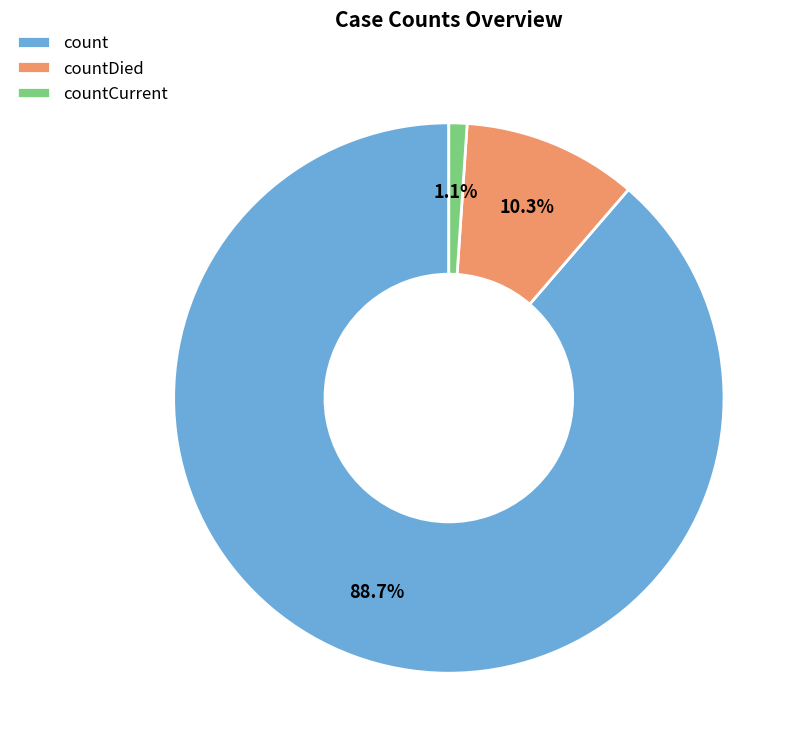

How many slices are in this pie chart?

3